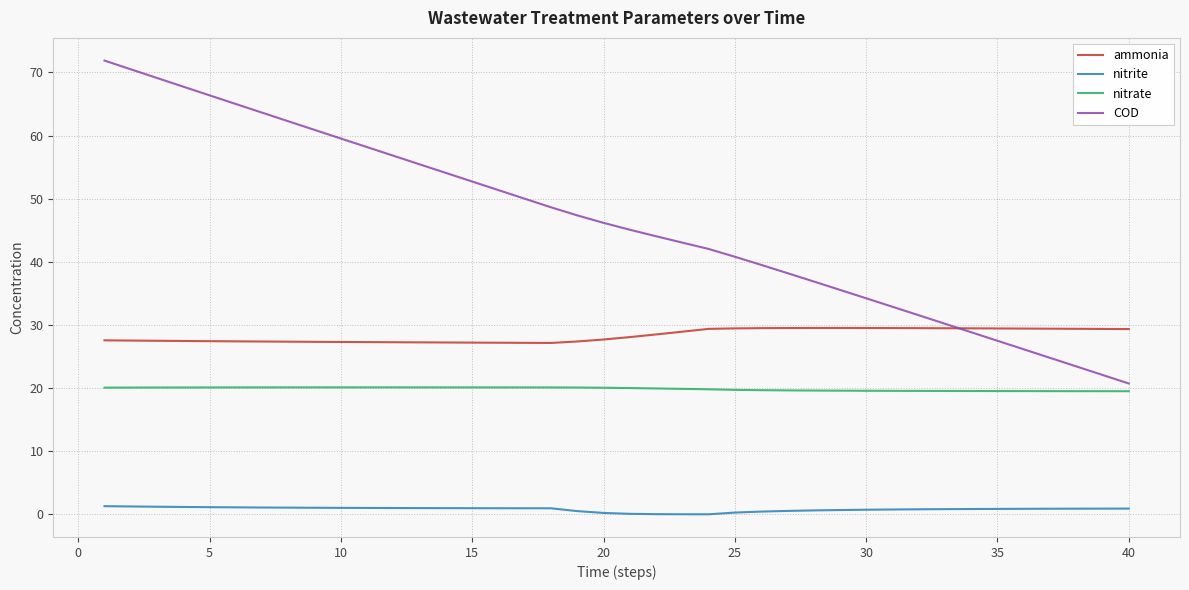

Rank the series by their average value, from lowest to highest.

nitrite, nitrate, ammonia, COD